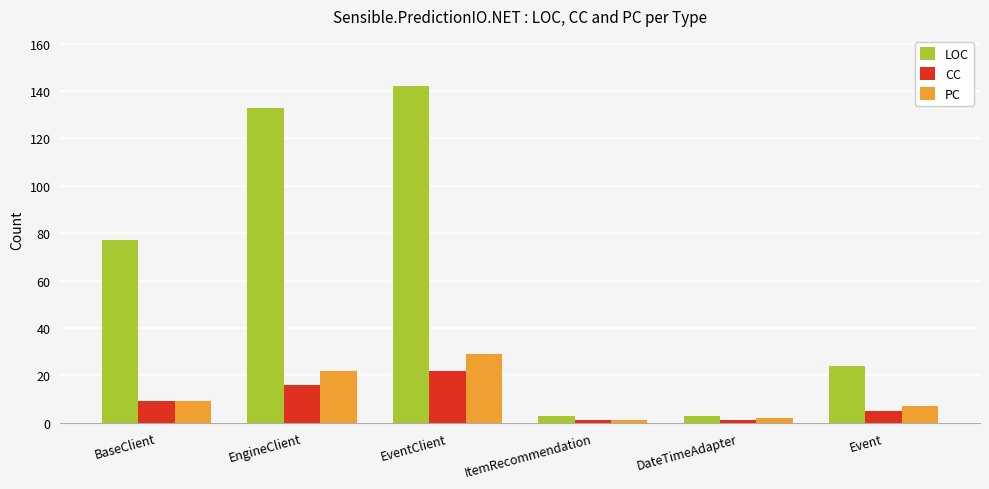

Does the chart contain stacked bars?

No